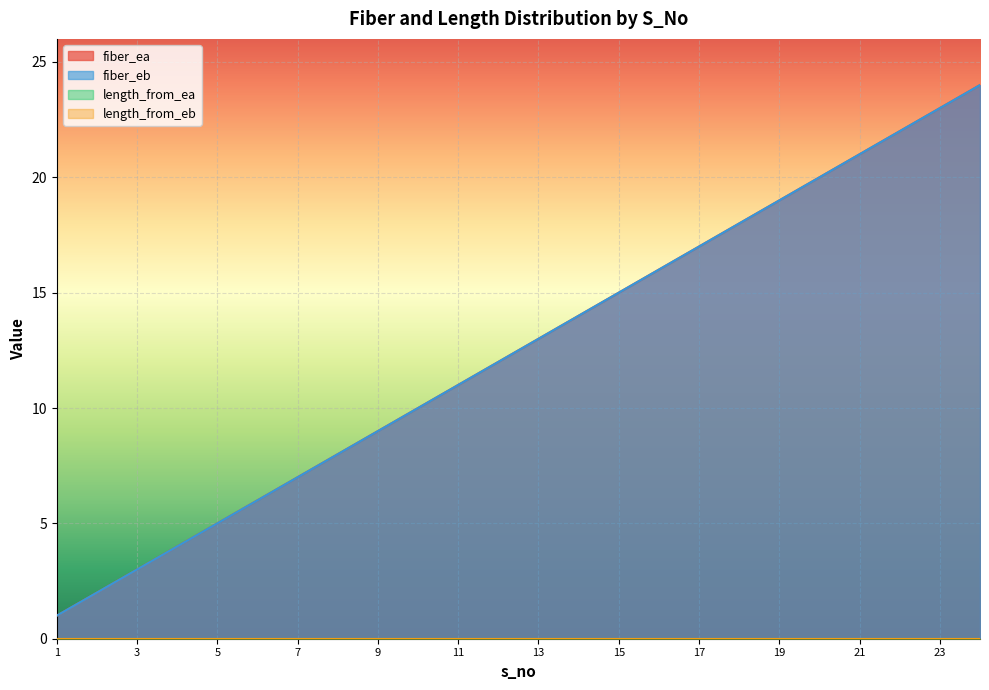

Does the chart display data point markers on the line(s)?

No